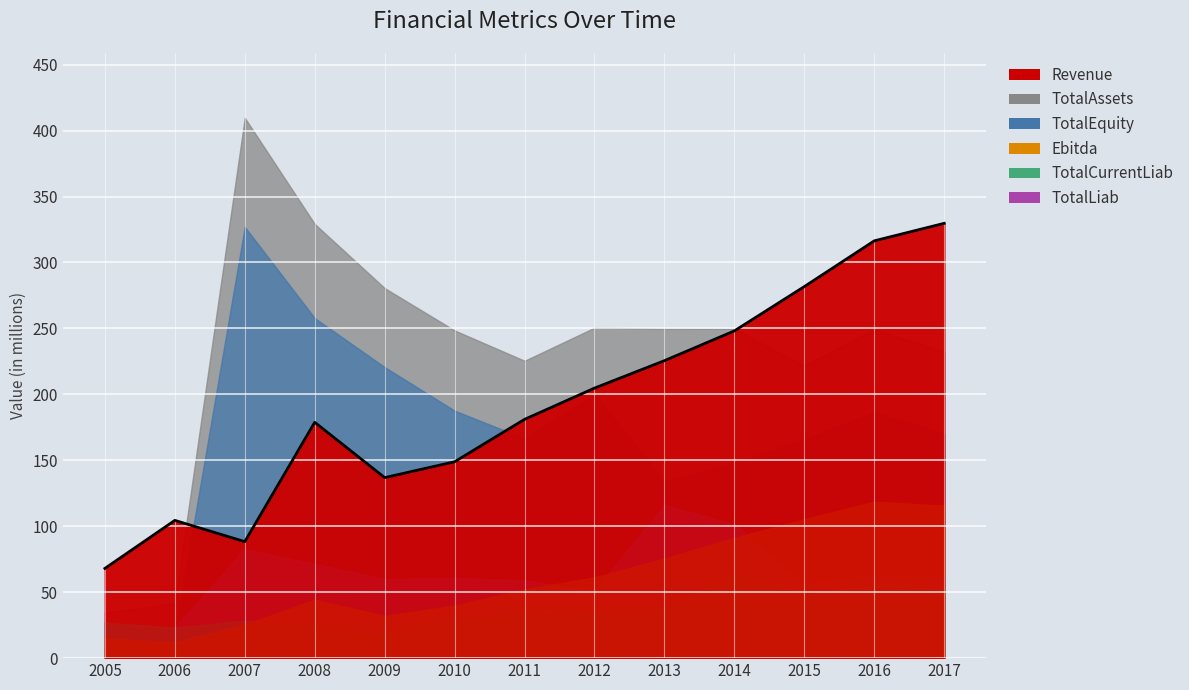

Where is Ebitda nearest to the value 65?

2012